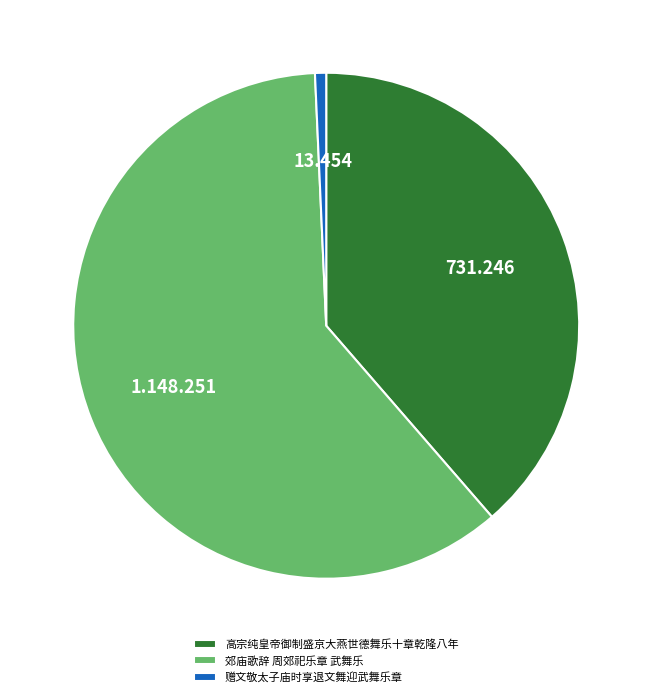

Is it true that 高宗纯皇帝御制盛京大燕世德舞乐十章乾隆八年 is 39% of the pie?

True